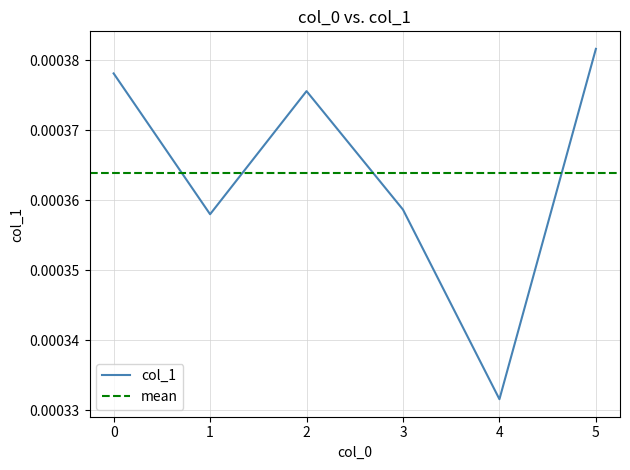

Is it true that the value at 4 is 0.0?

False